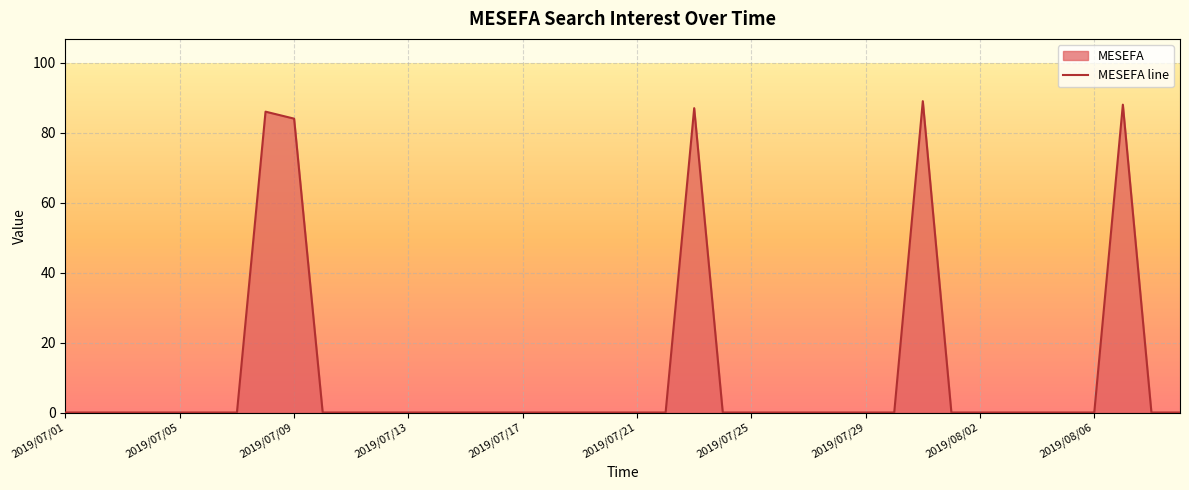

What is the value of the 8th point from the left?

86